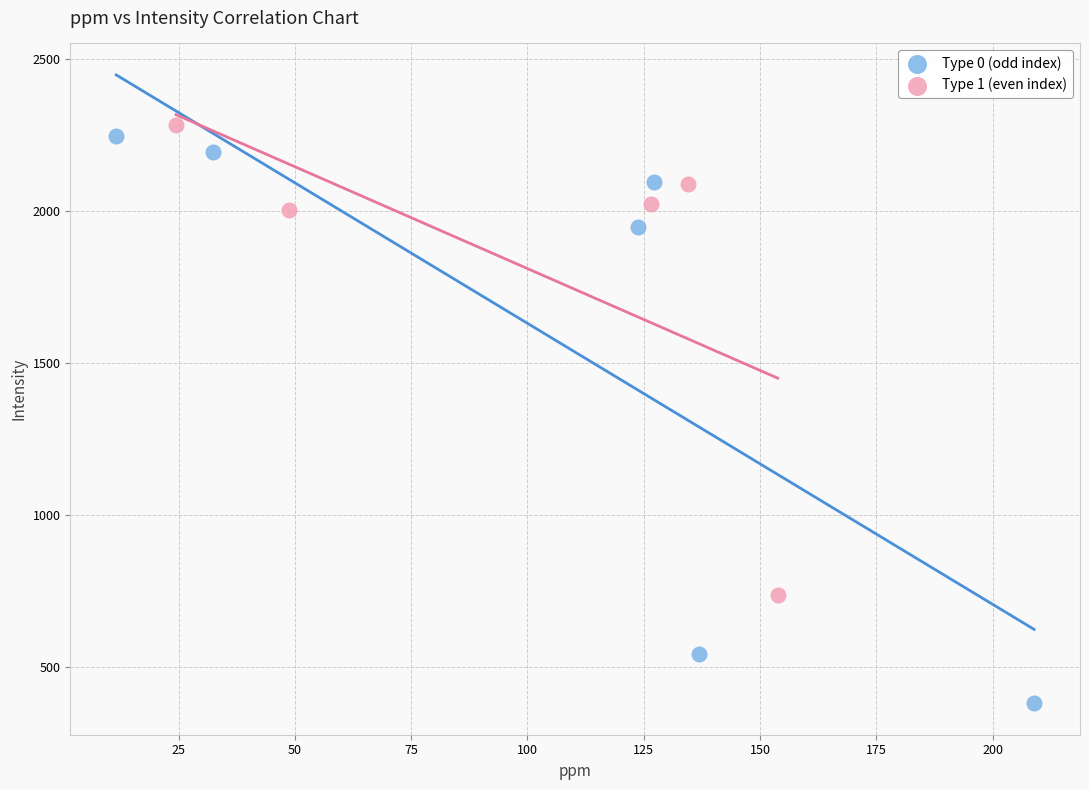

Which series reaches the minimum Y coordinate?

Type 0 (odd index)